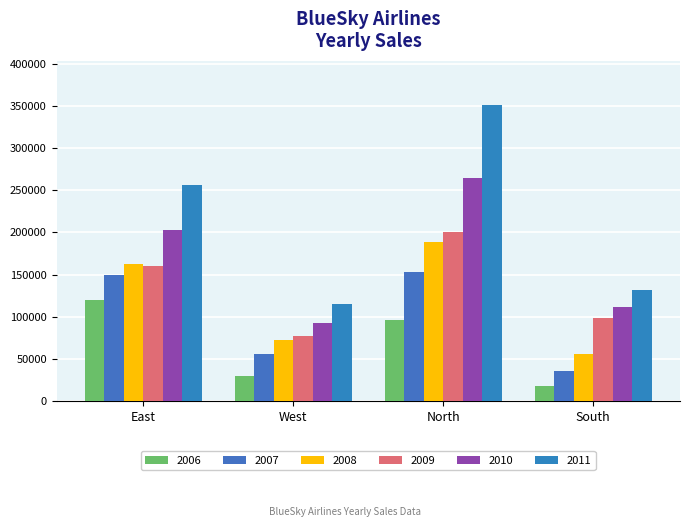

What is the label of the 4th bar from the left?

South